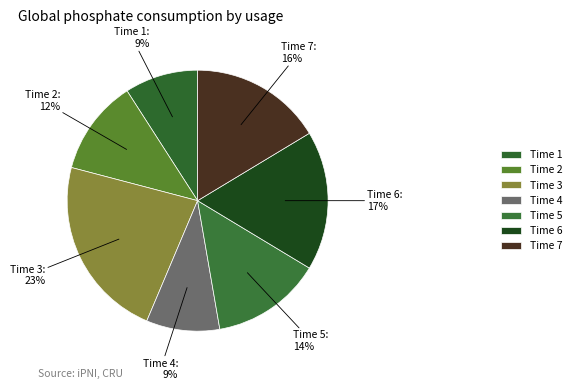

Between Time 5 and Time 2, which is larger?

Time 5